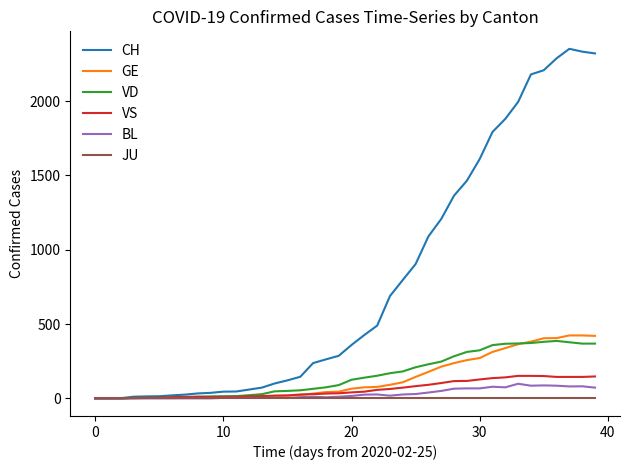

What is the sum of all GE values?

5450